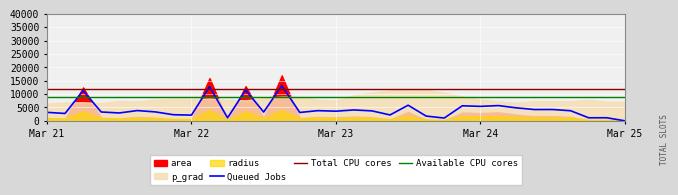

Does the chart display data point markers on the line(s)?

No